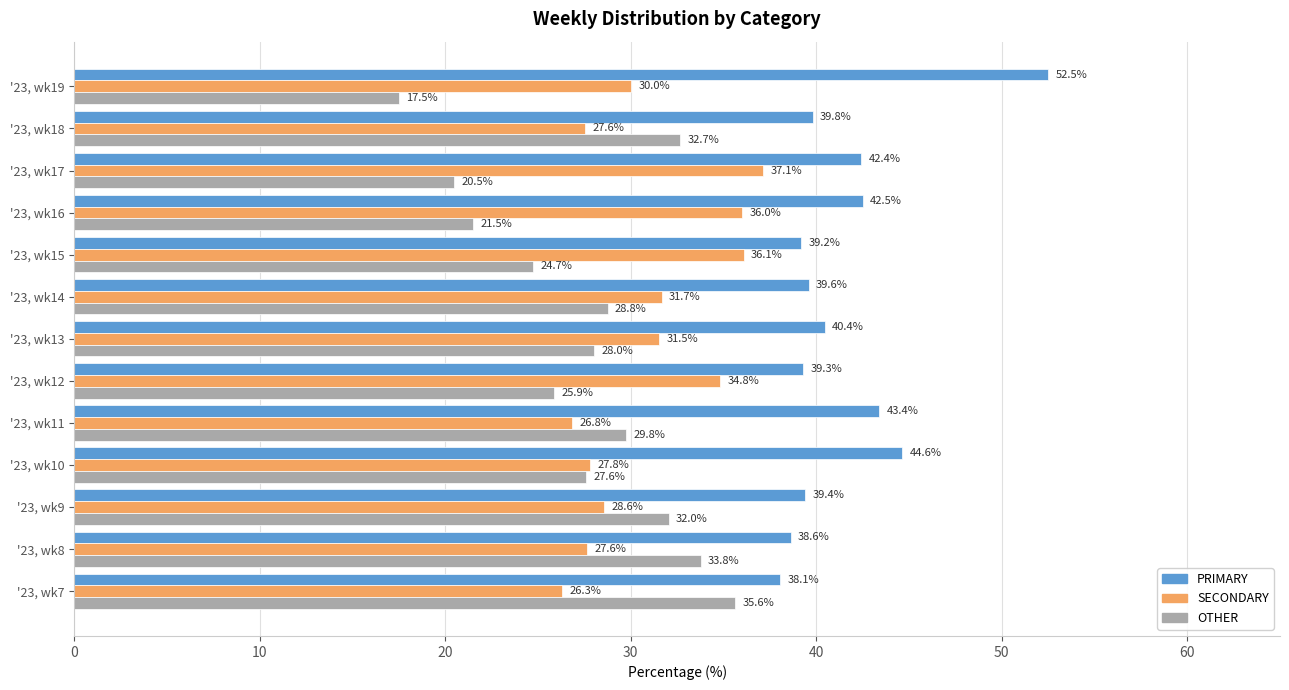

What are all the series names shown in the legend?

PRIMARY, SECONDARY, OTHER